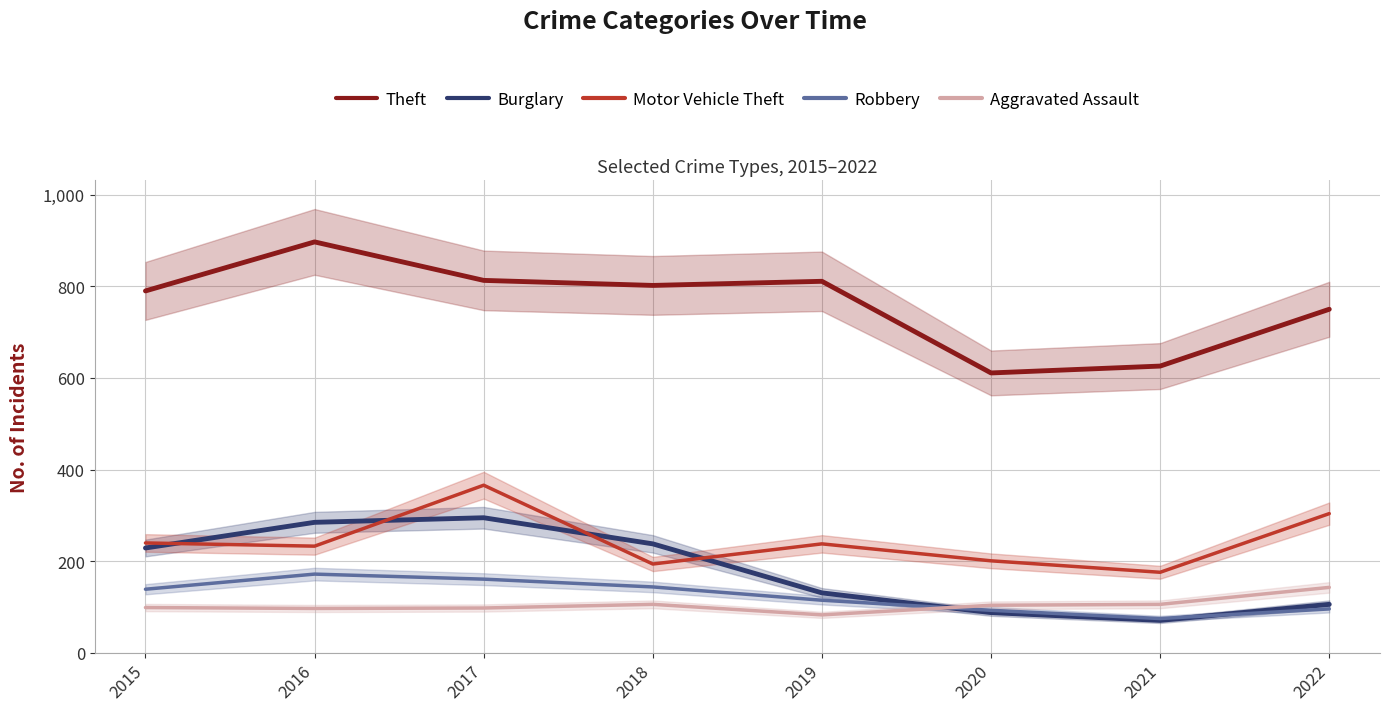

Which category has the highest value across all series?

2016